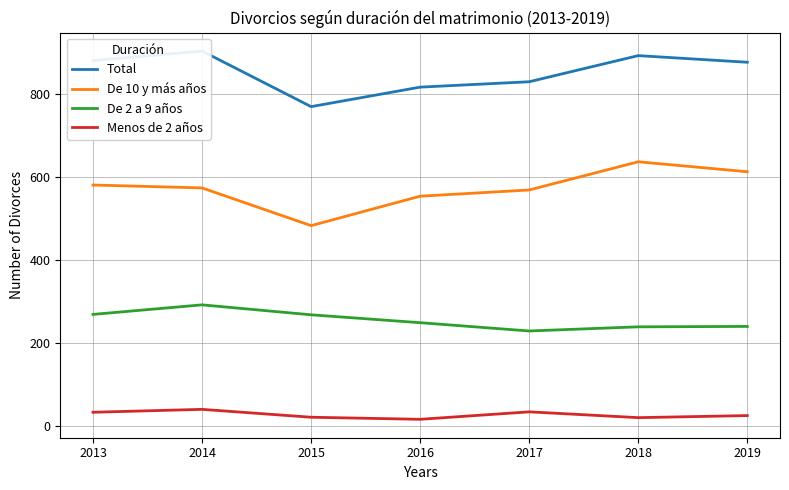

What is the total value across all series at 2016?

1632